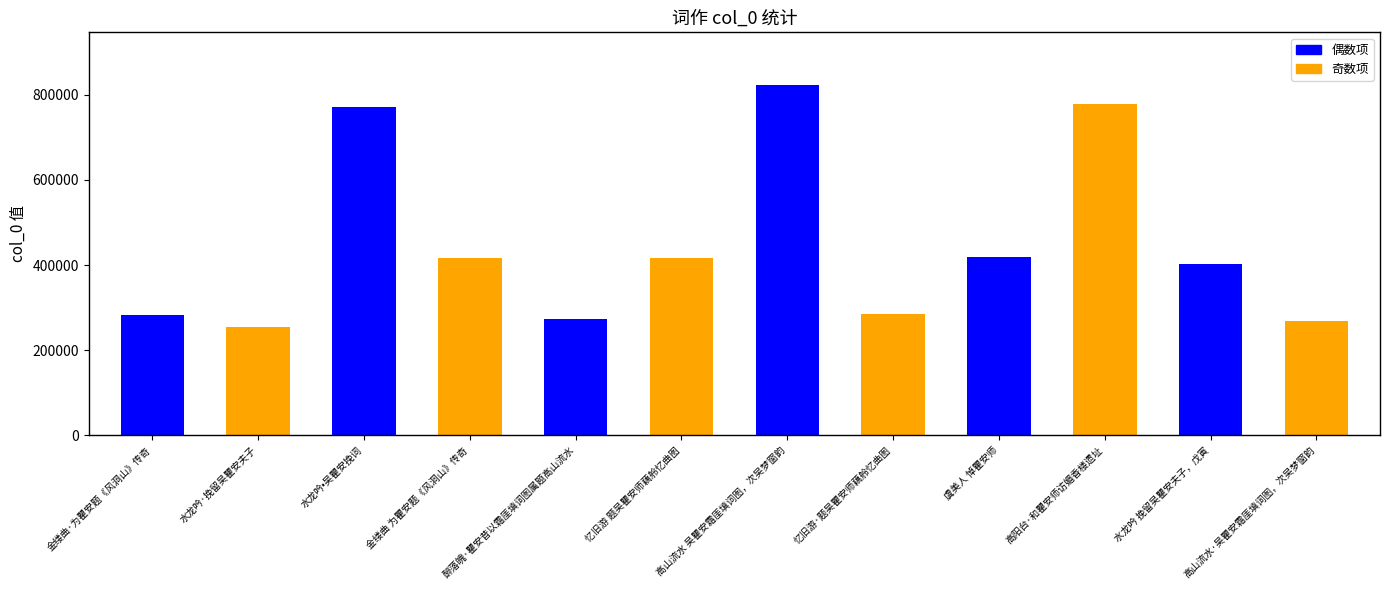

What is the minimum value shown in the chart?

254568